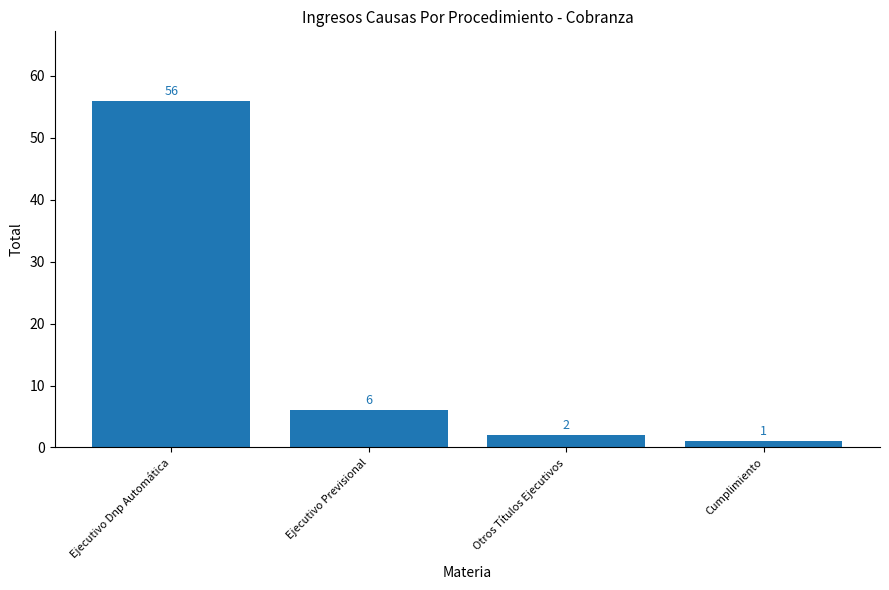

The chart shows a value of 2 at Otros Títulos Ejecutivos. True or false?

True